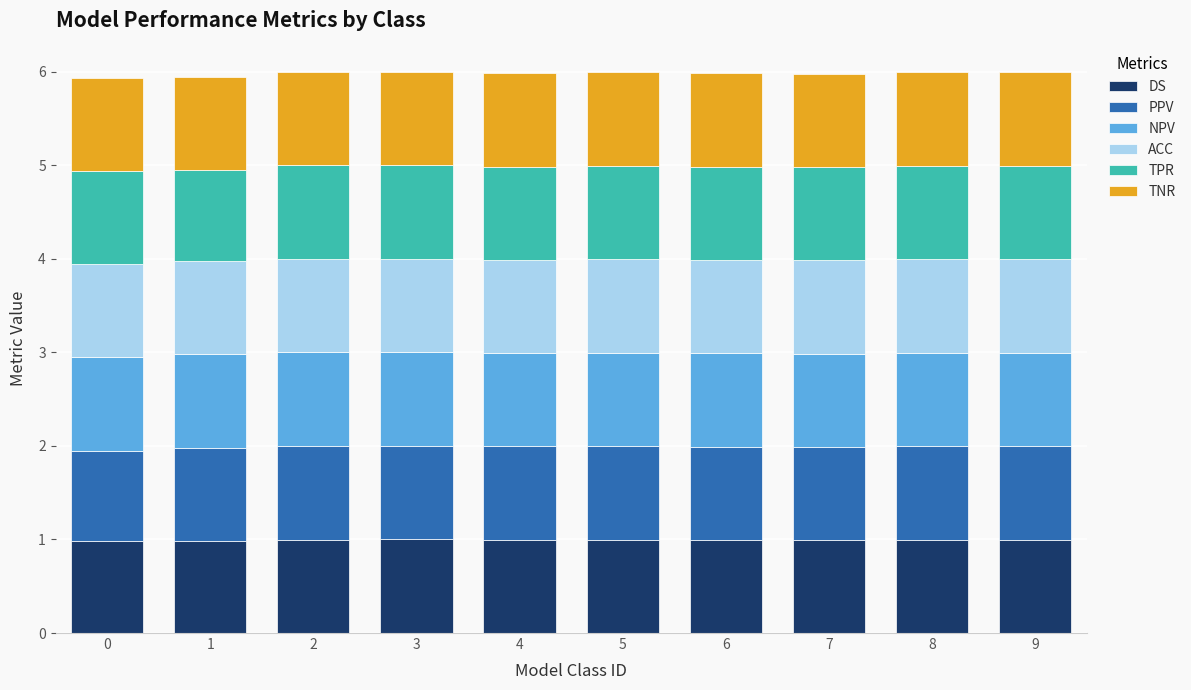

What is the sum of all DS values?

9.9